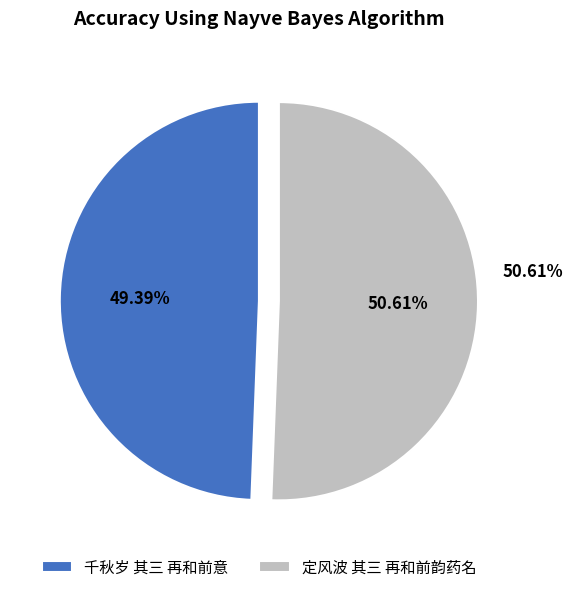

Combined, do 定风波 其三 再和前韵药名 and 千秋岁 其三 再和前意 account for over 50%?

Yes